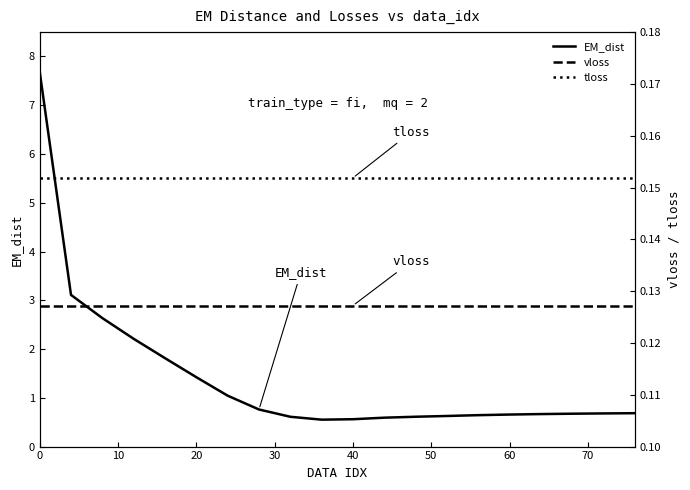

What is the lowest value of the EM_dist series?

0.6